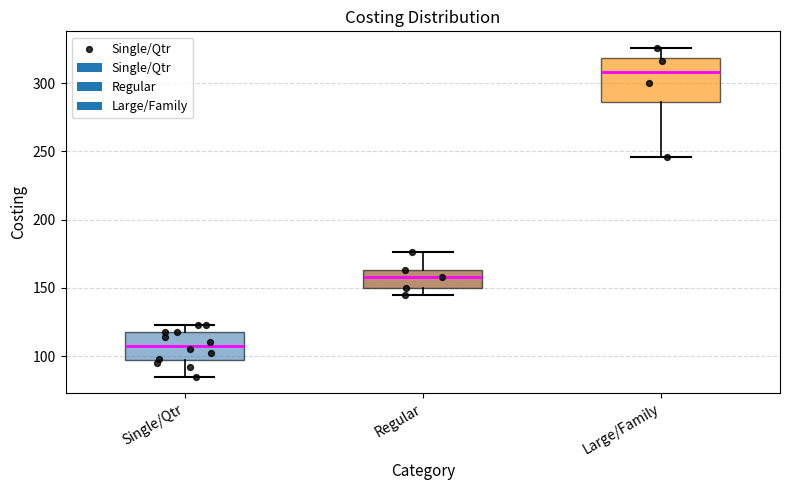

Which box is the tallest, from its lower edge to its upper edge?

Large/Family